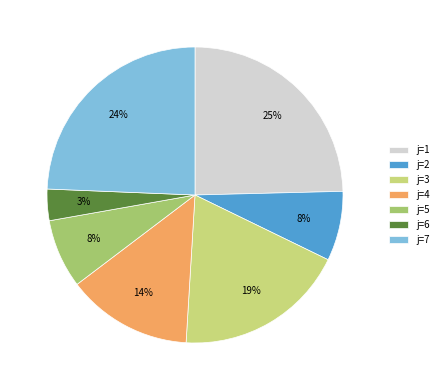

Is j=6 the majority of the pie?

No